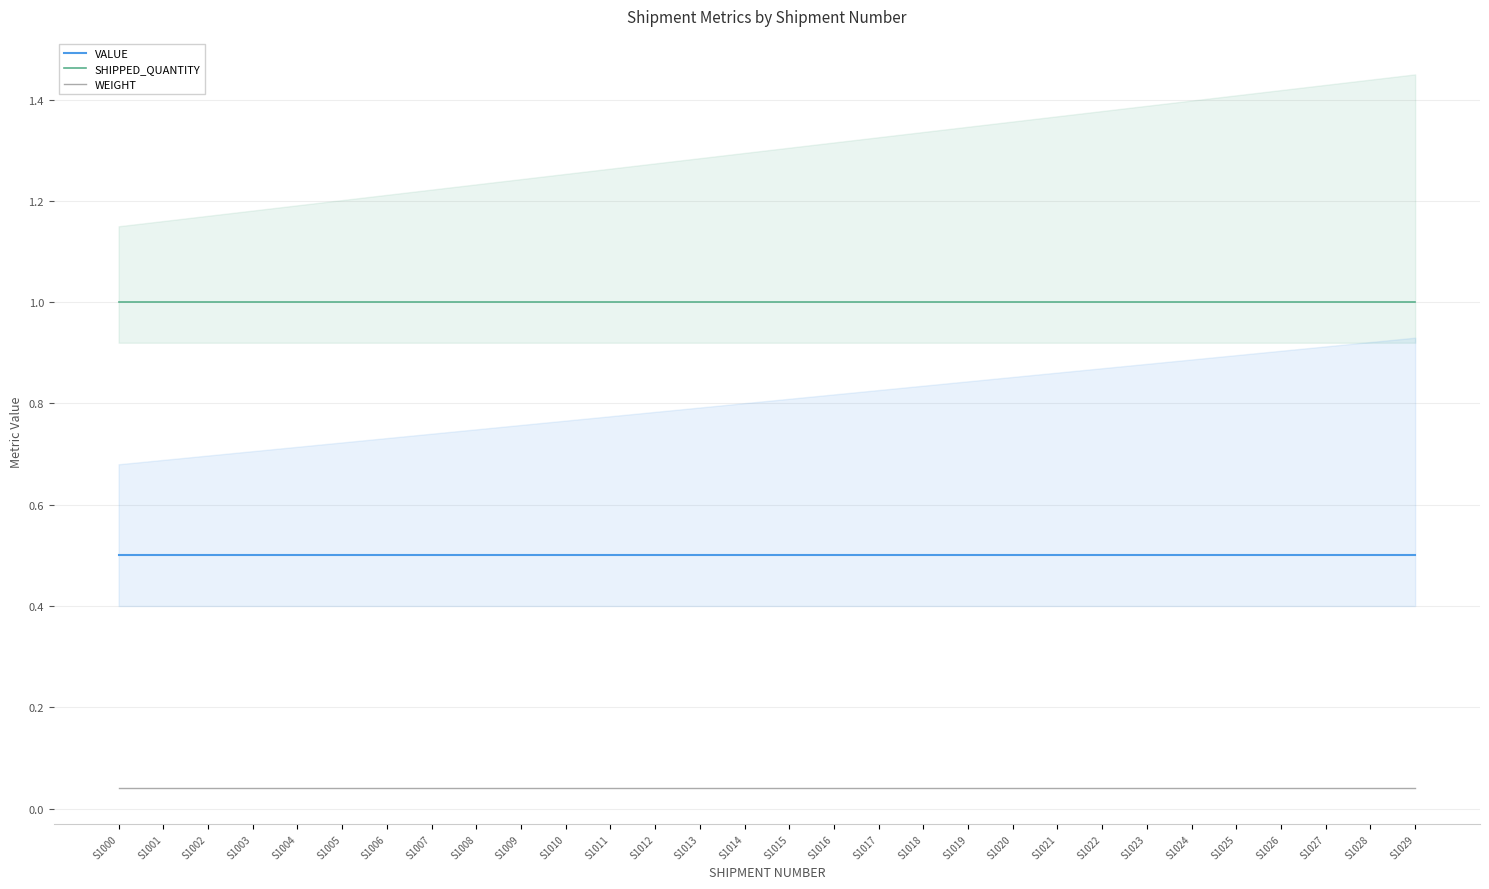

Count the number of data series in this chart.

3